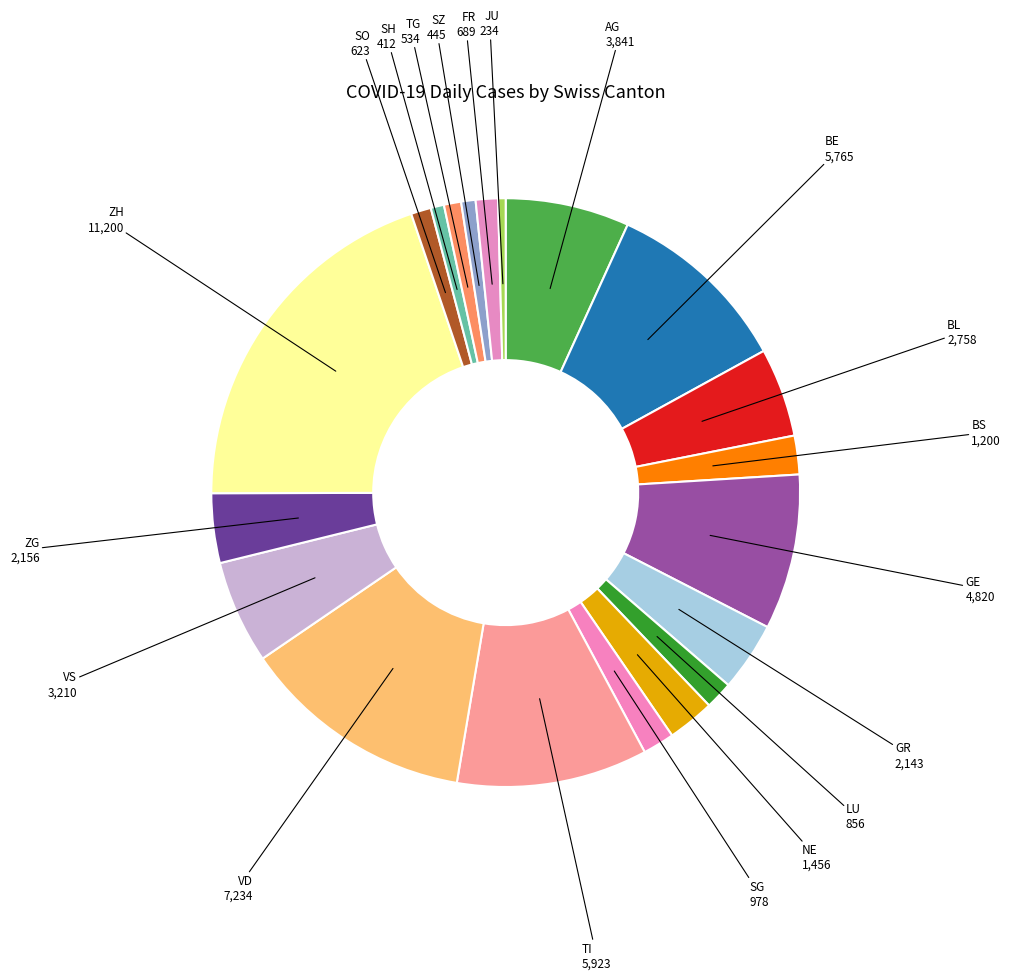

Does any single category account for the majority?

No